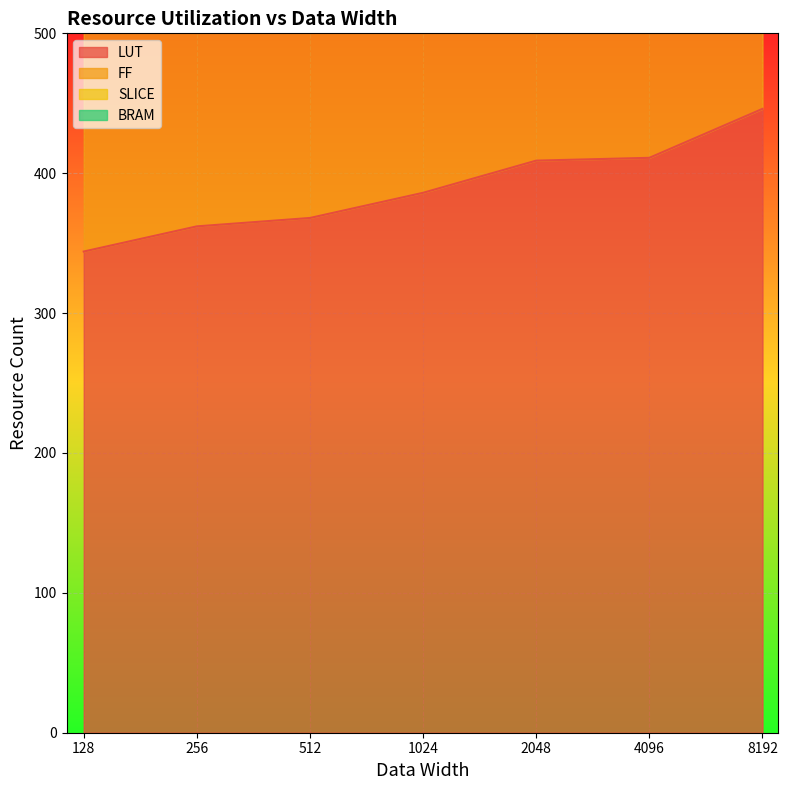

True or false: LUT has a value of 88 at 512.

False